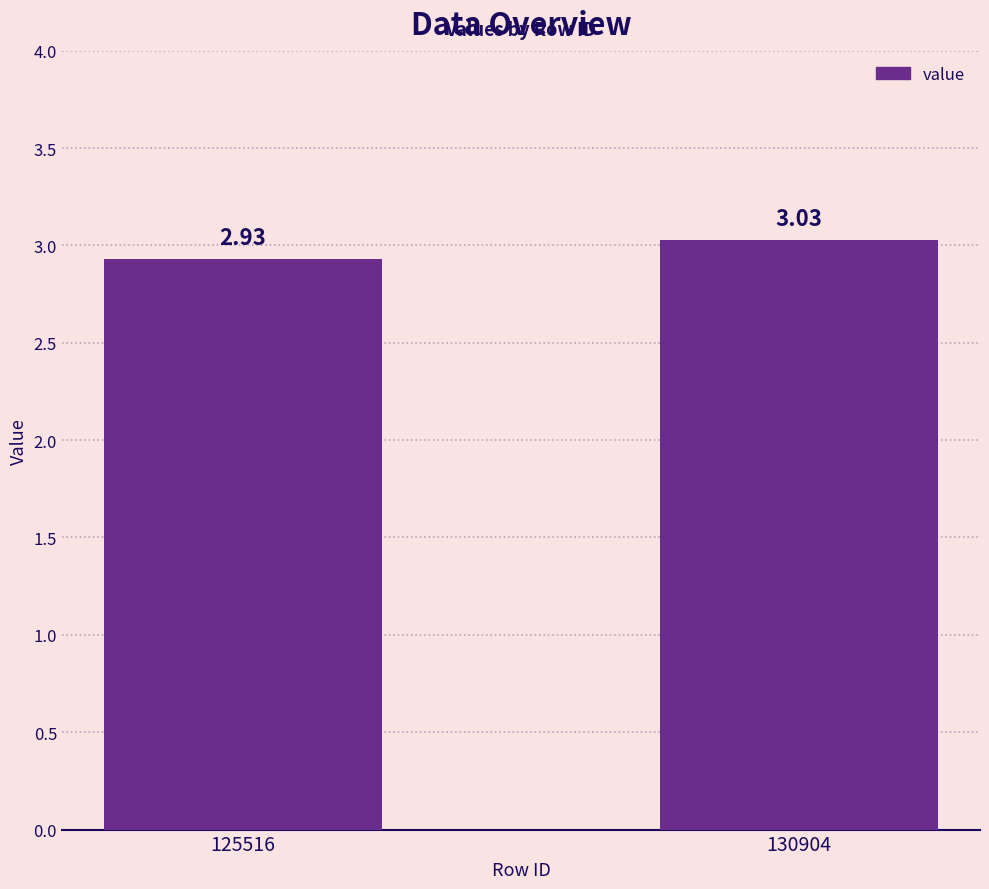

What is the ratio of the value at 125516 to the value at 130904?

1.0